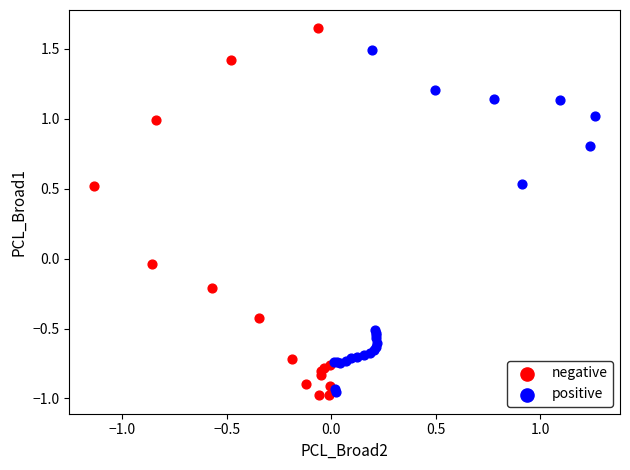

Which series contains the highest Y value?

negative